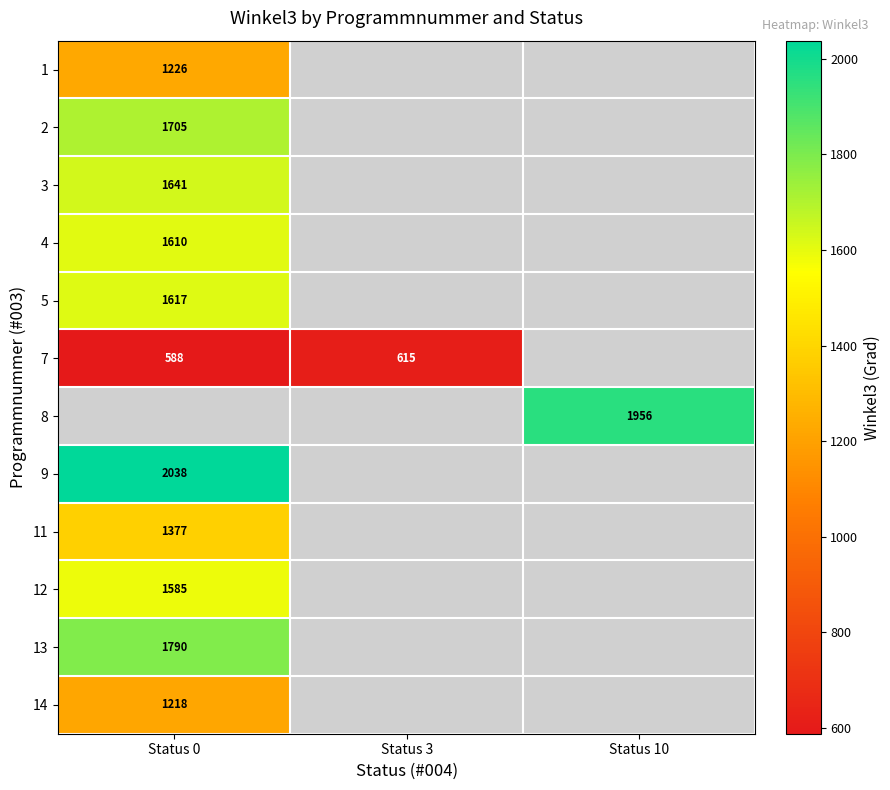

The 13 series shows 1790 at Status 0. True or false?

True